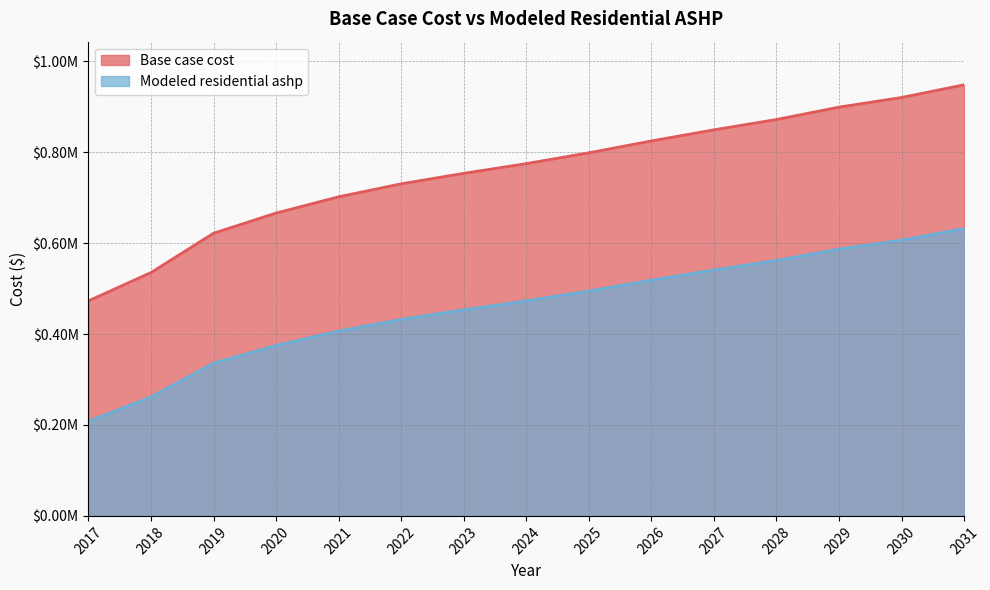

What is the sum of the Modeled residential ashp values at 2023 and 2024?

926535.2